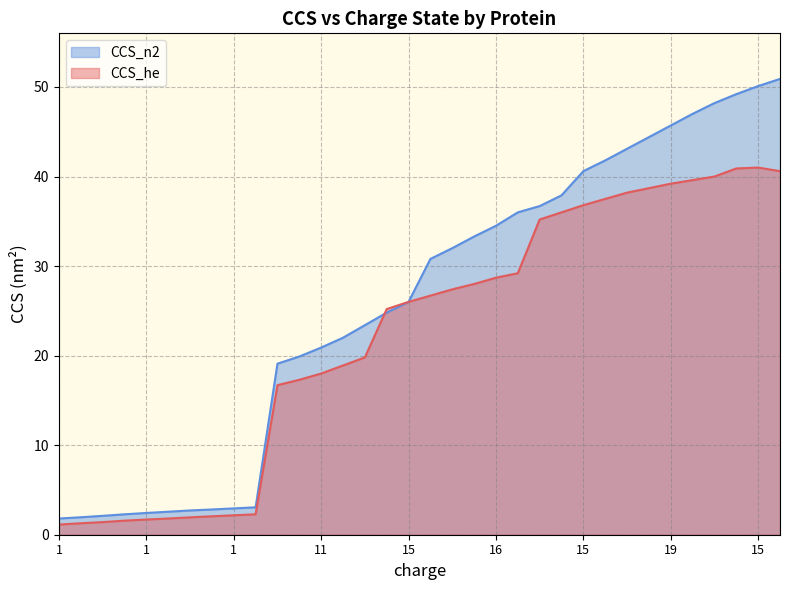

Between 1 and 16, which series saw the biggest shift?

CCS_n2